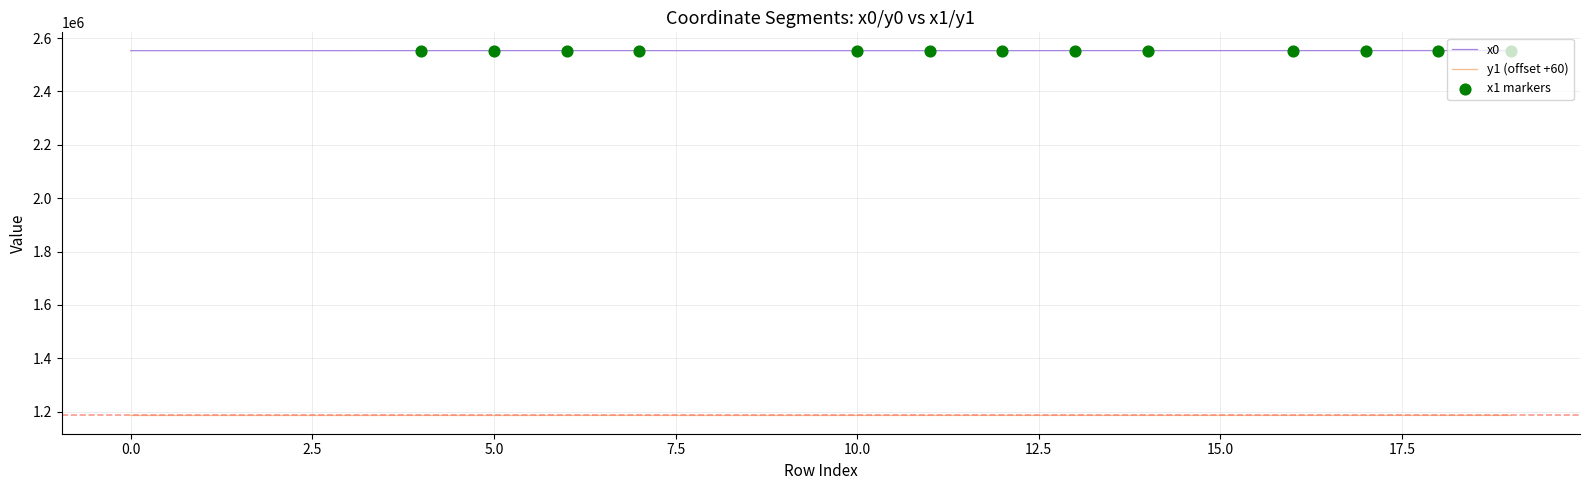

What is the total value across all series at 0?

3738234.4